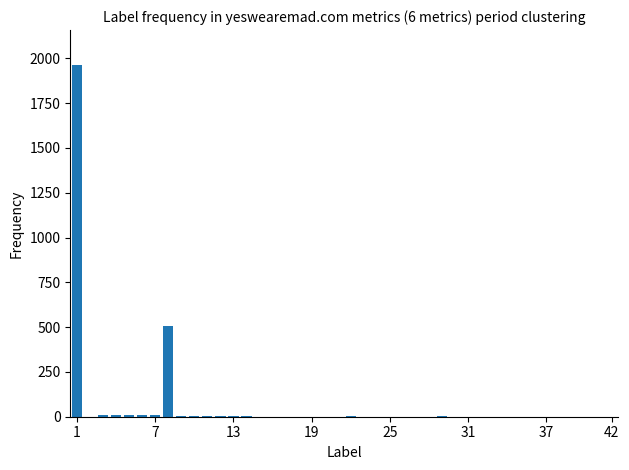

Are the bars horizontal?

No